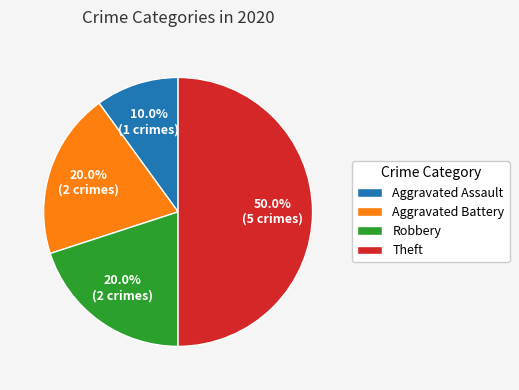

To the nearest percent, what is the combined percentage of Theft and Robbery?

70%